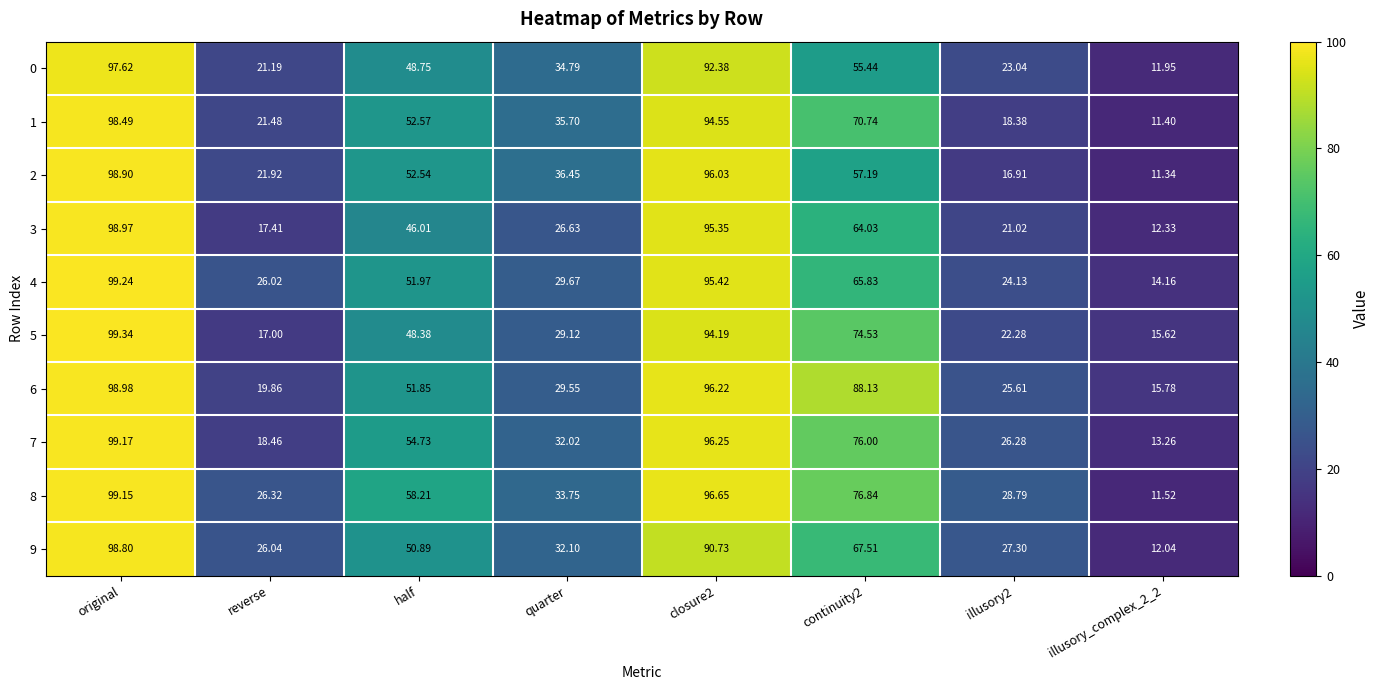

How many categories are shown in the chart?

8